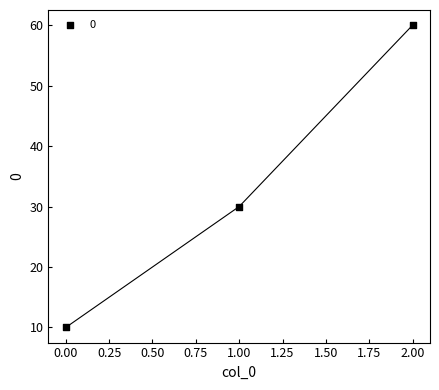

What Y value in the scatter plot is closest to 35?

30